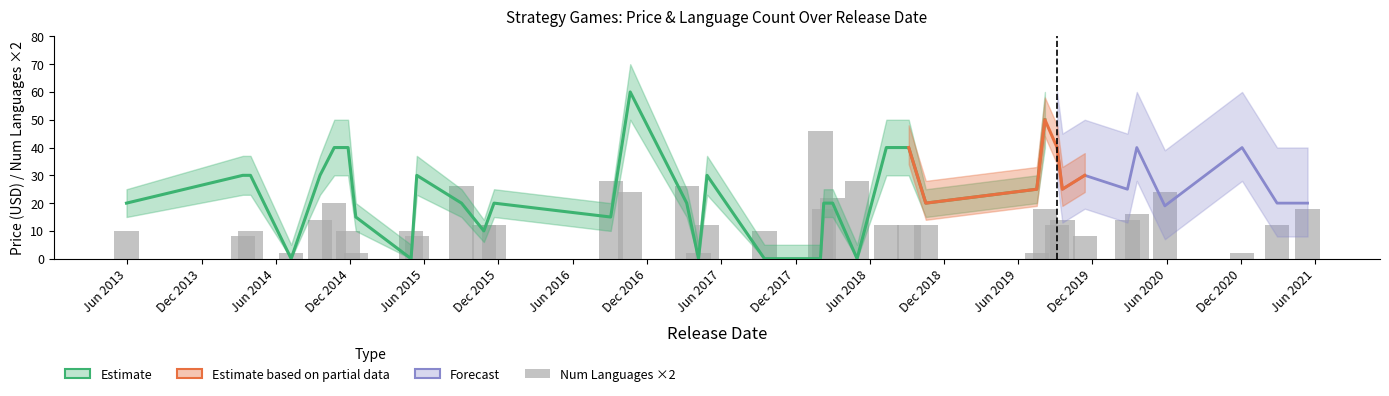

What is the difference between the num_lang values at 2016-10-20 and 2015-10-26?

6.0